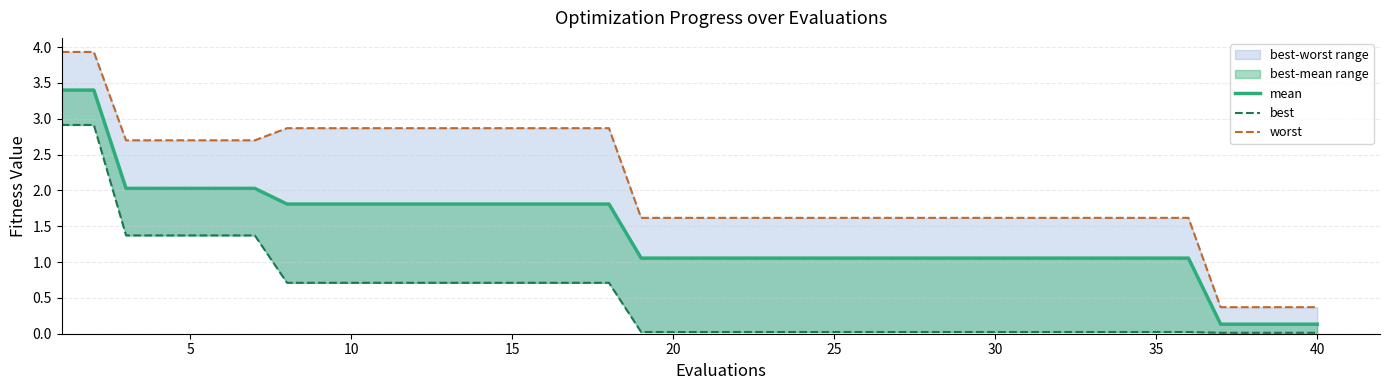

Does the chart have visible grid lines?

Yes